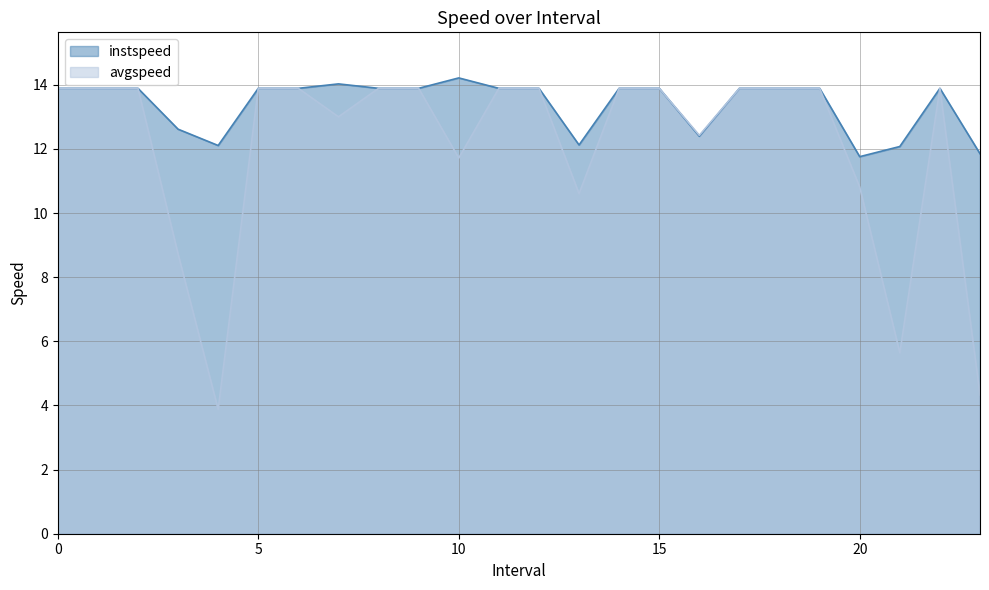

What is the greatest value displayed?

14.2